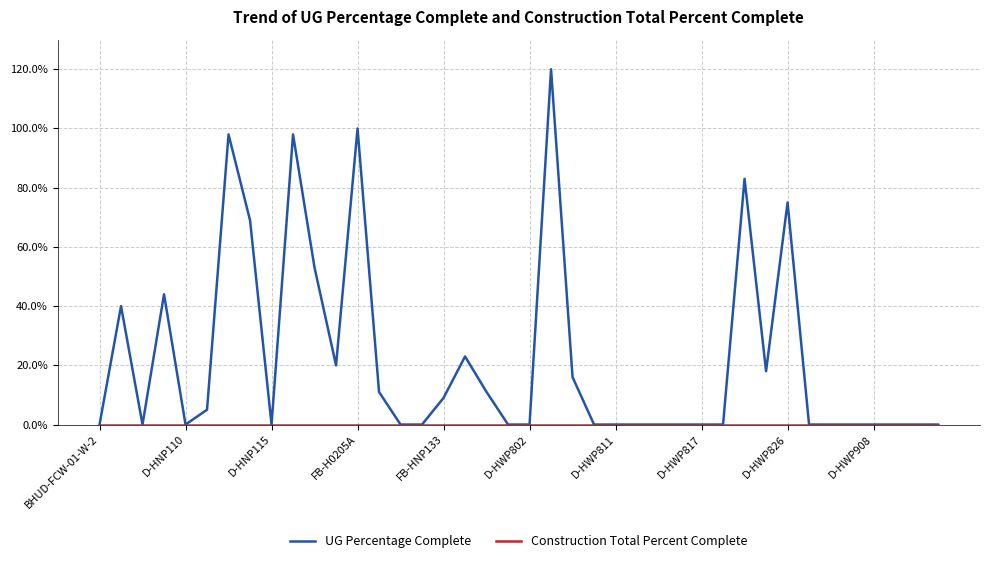

How many lines are shown in the chart?

2